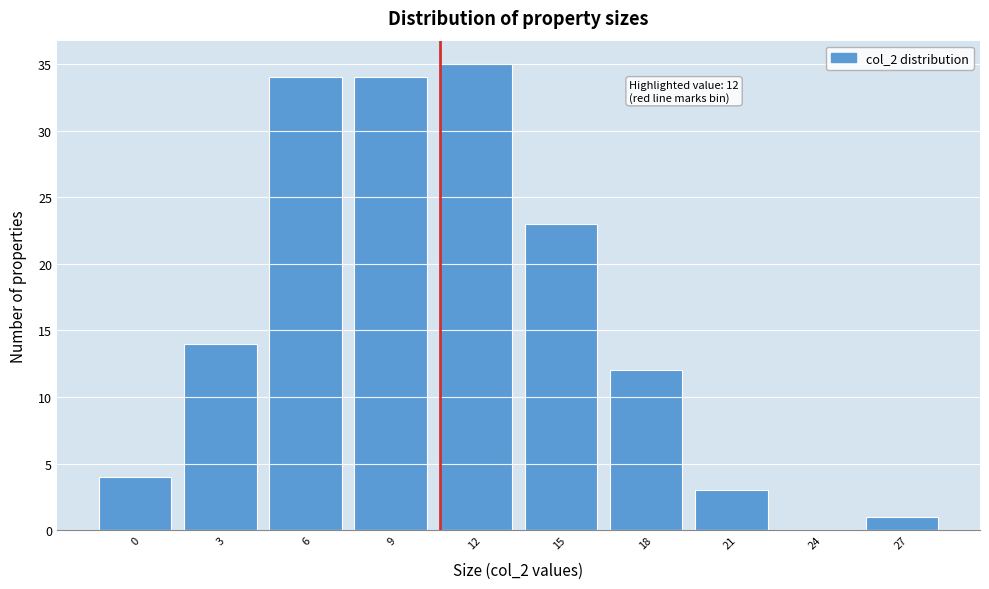

Reading left to right, transcribe all the data shown in this chart.

0=4	3=14	6=34	9=34	12=35	15=23	18=12	21=3	24=0	27=1